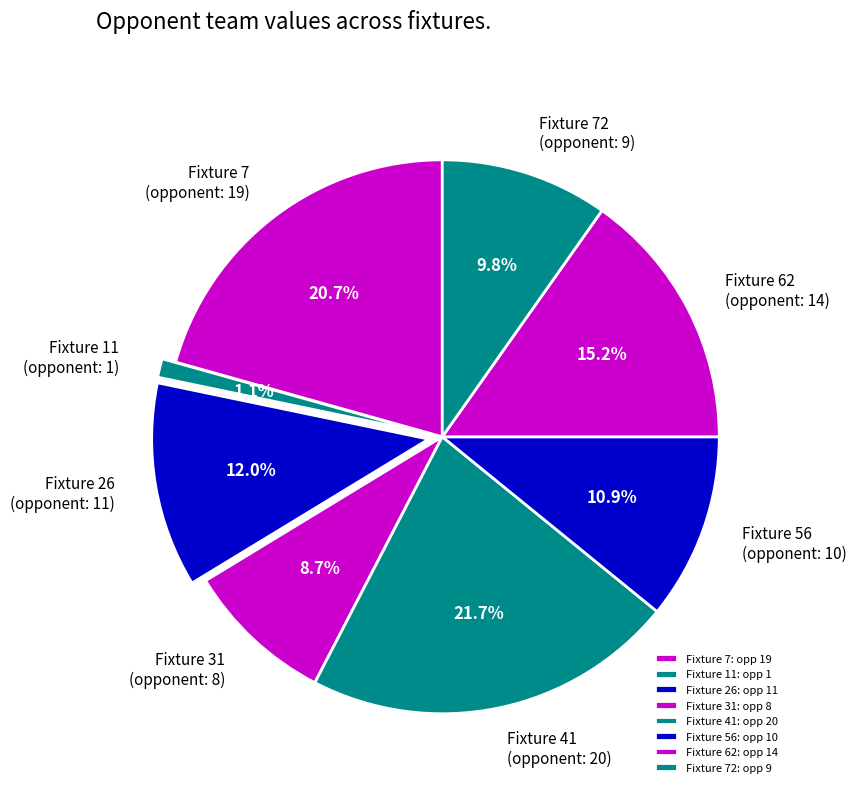

What percentage is NOT represented by Fixture 31 (opponent: 8)?

91.3%